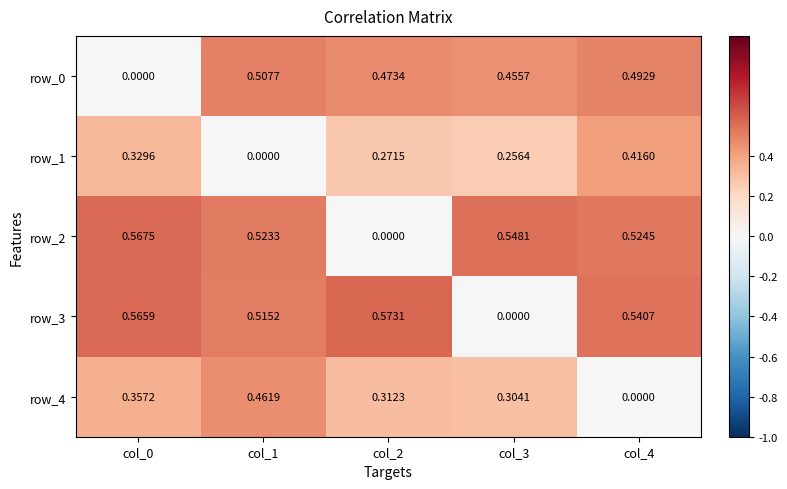

How many values in the row_1 series exceed 0?

4